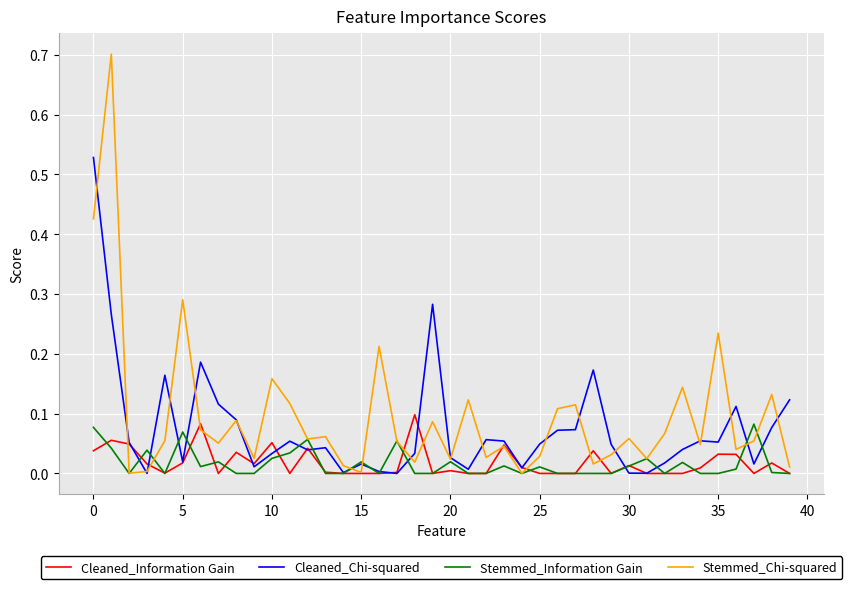

Which series has the largest range (max minus min)?

Stemmed_Chi-squared